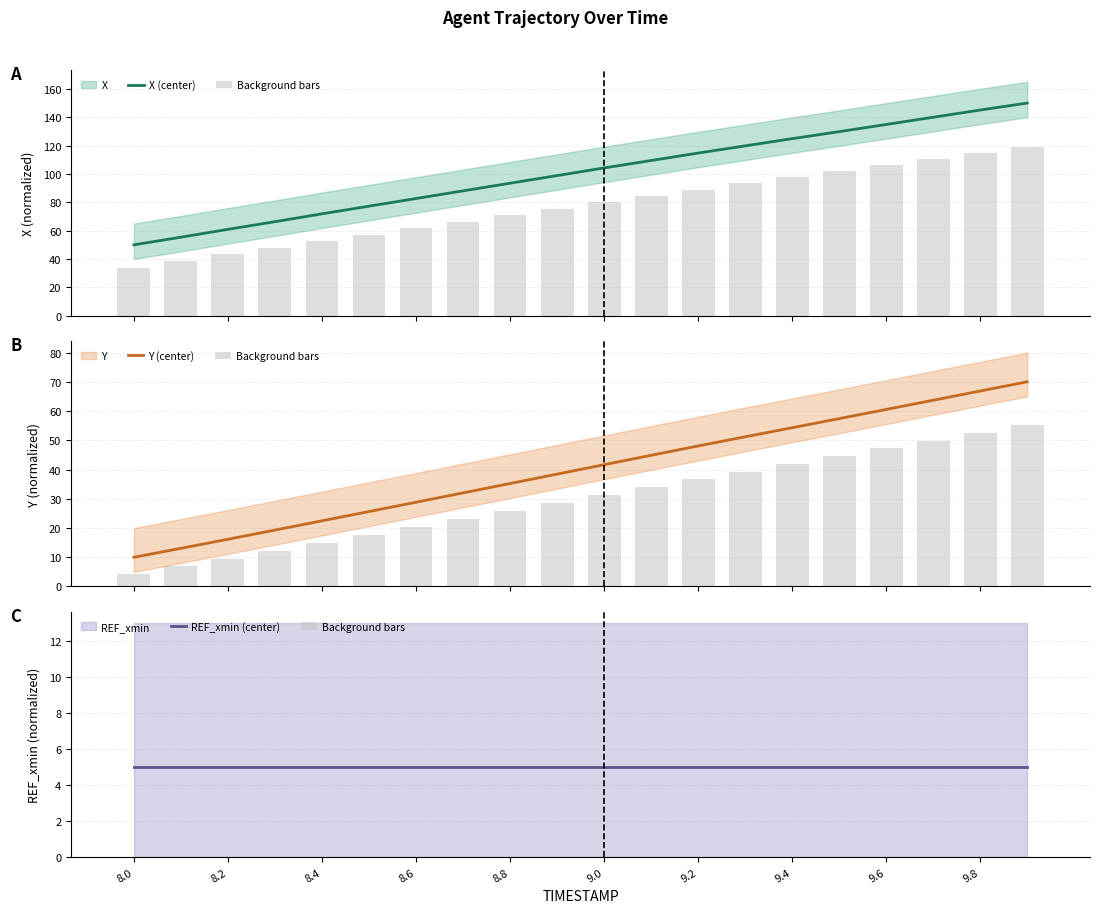

What is the maximum value for REF_xmin (center)?

5.0